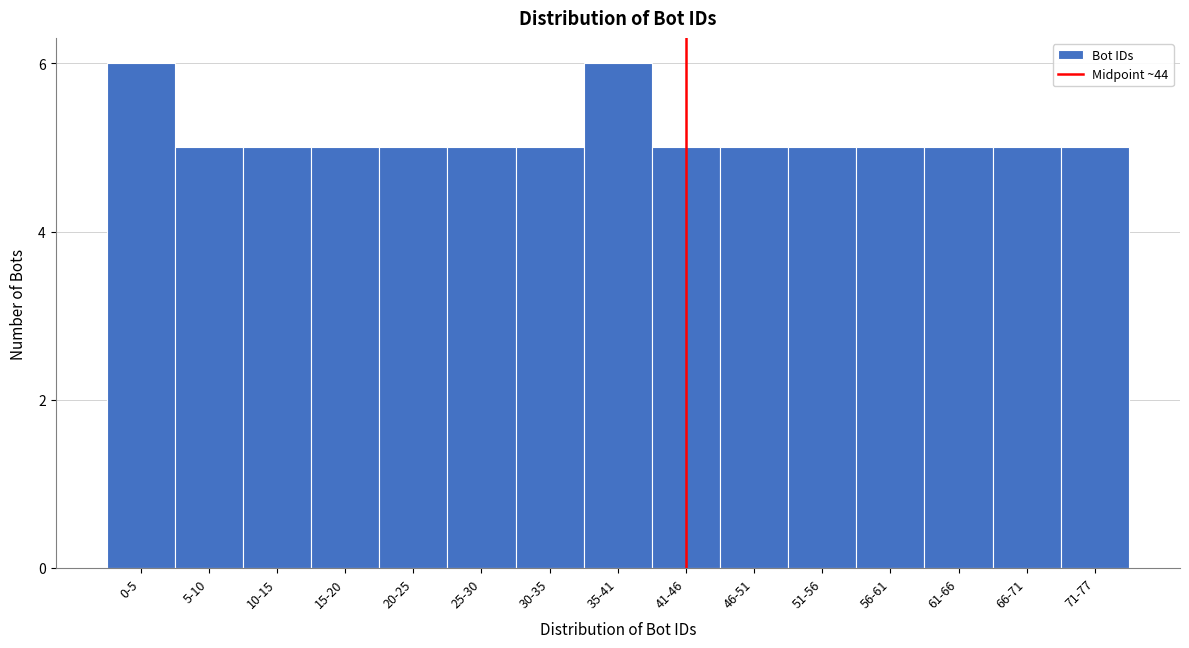

Reading left to right, extract all data points from this chart.

6	5	5	5	5	5	5	6	5	5	5	5	5	5	5